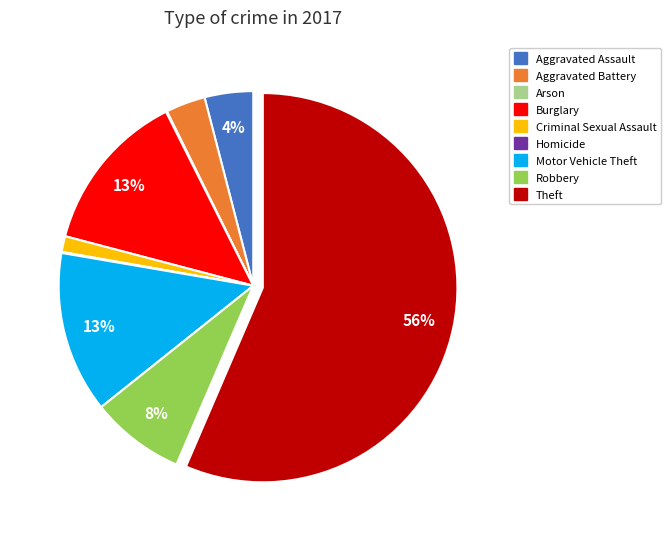

Which has a higher value, Criminal Sexual Assault or Theft?

Theft